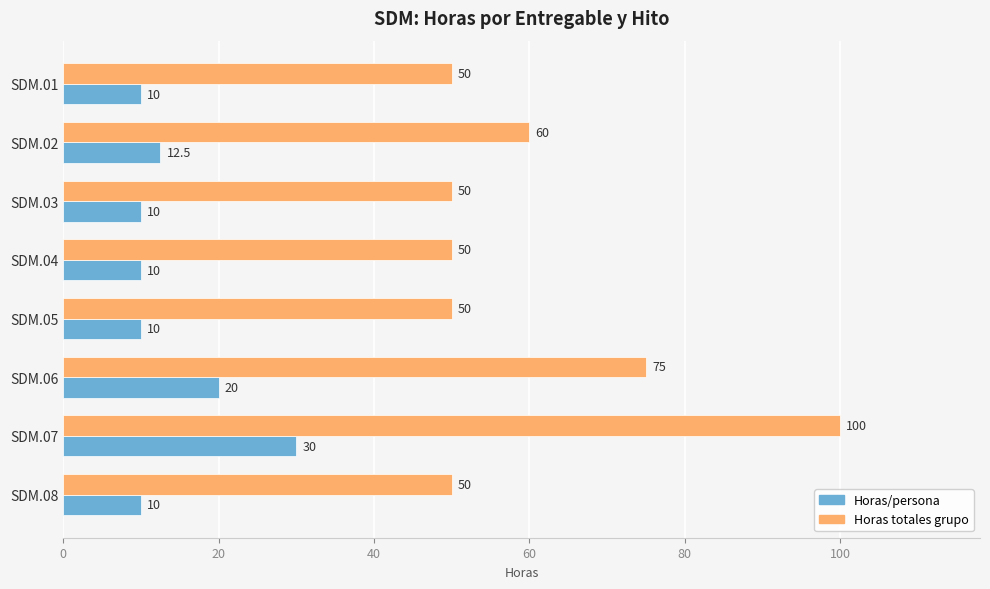

Which series has the largest total across all categories?

Horas totales grupo